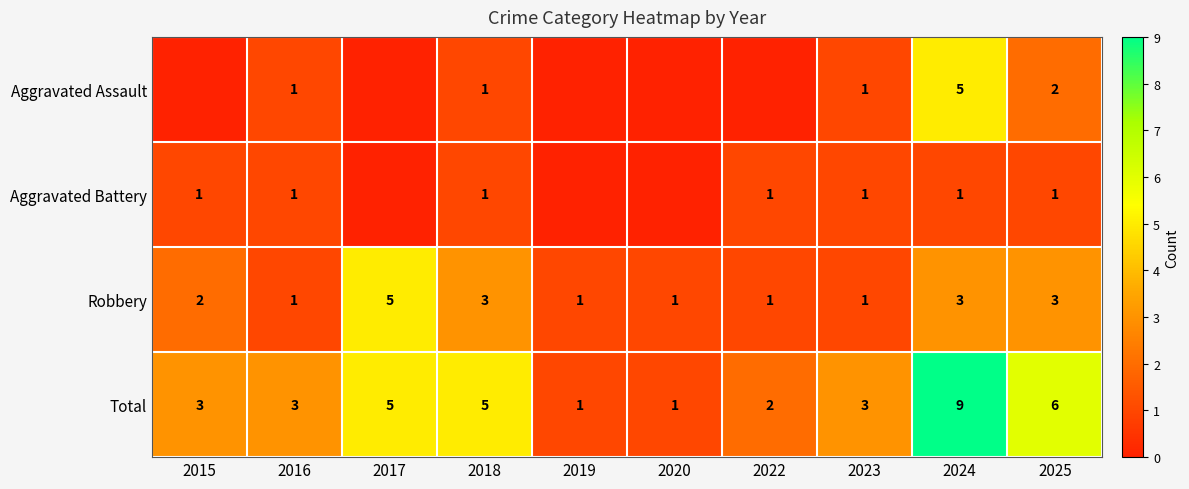

True or false: Robbery has a value of 1 at 2023.

True